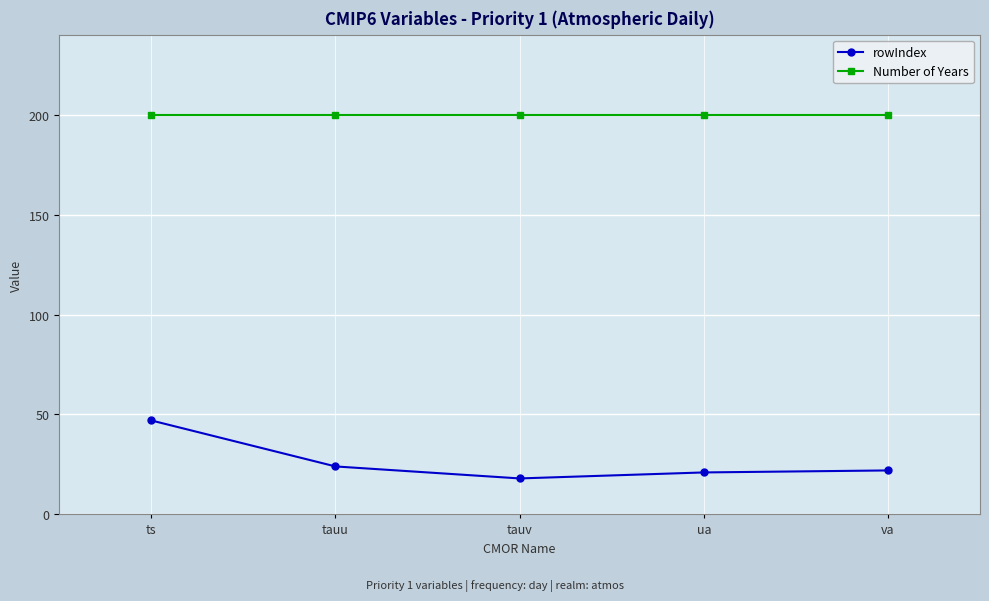

In rowIndex, how many points are lower than both neighbors (excluding endpoints)?

1